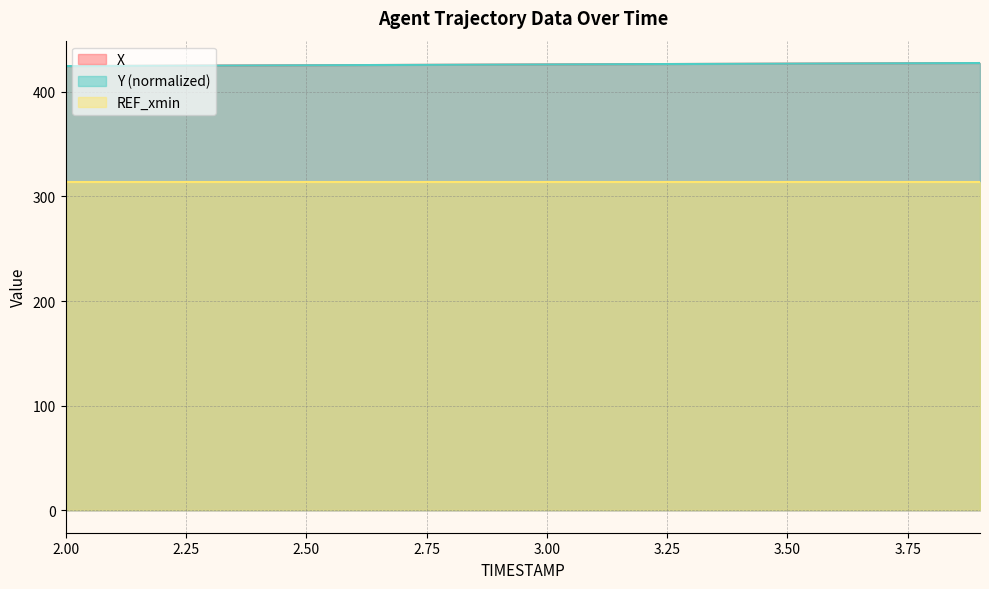

What is the minimum value for REF_xmin?

313.8